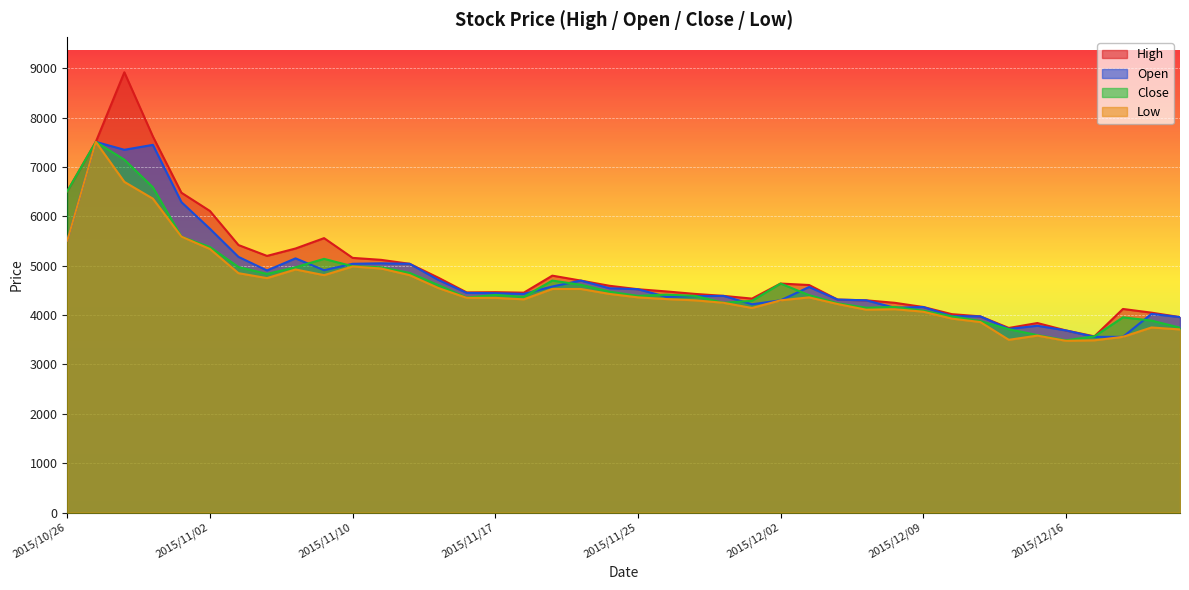

True or false: High has a value of 7342 at 2015/11/18.

False